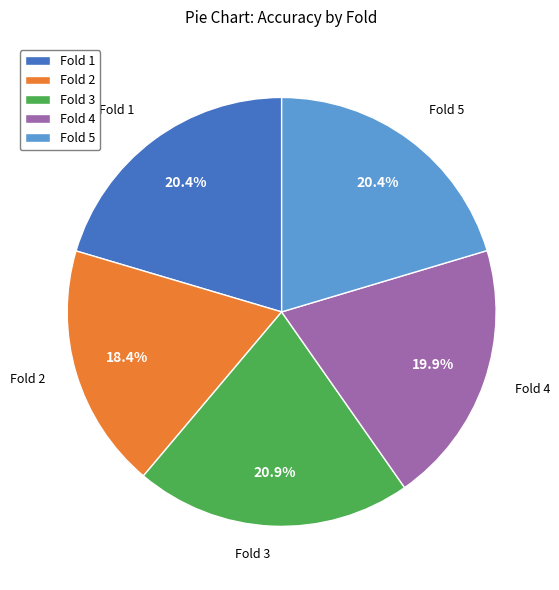

Combined, do Fold 3 and Fold 1 account for over 50%?

No